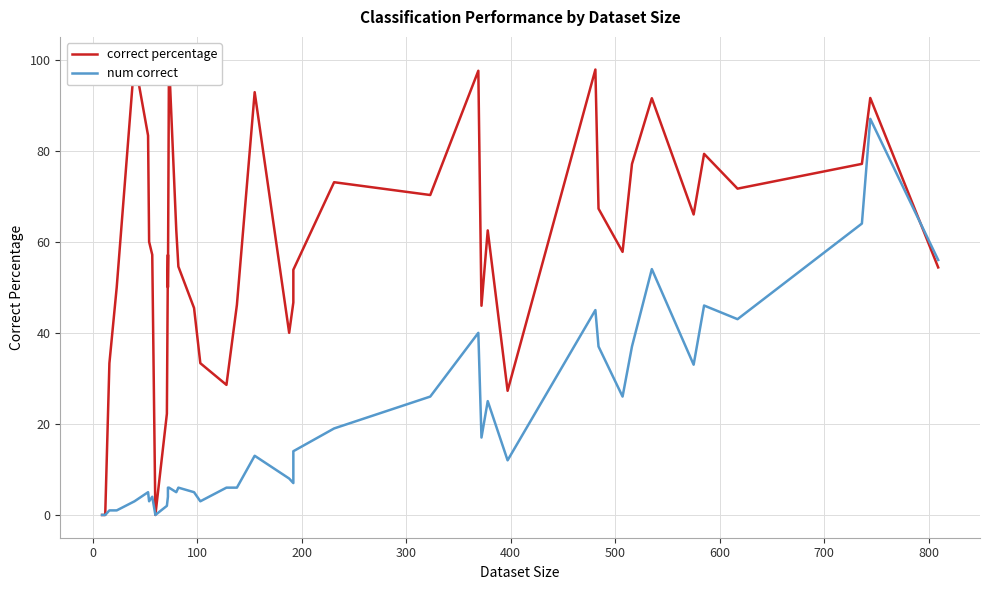

How many interior local valleys does the correct percentage series have?

10